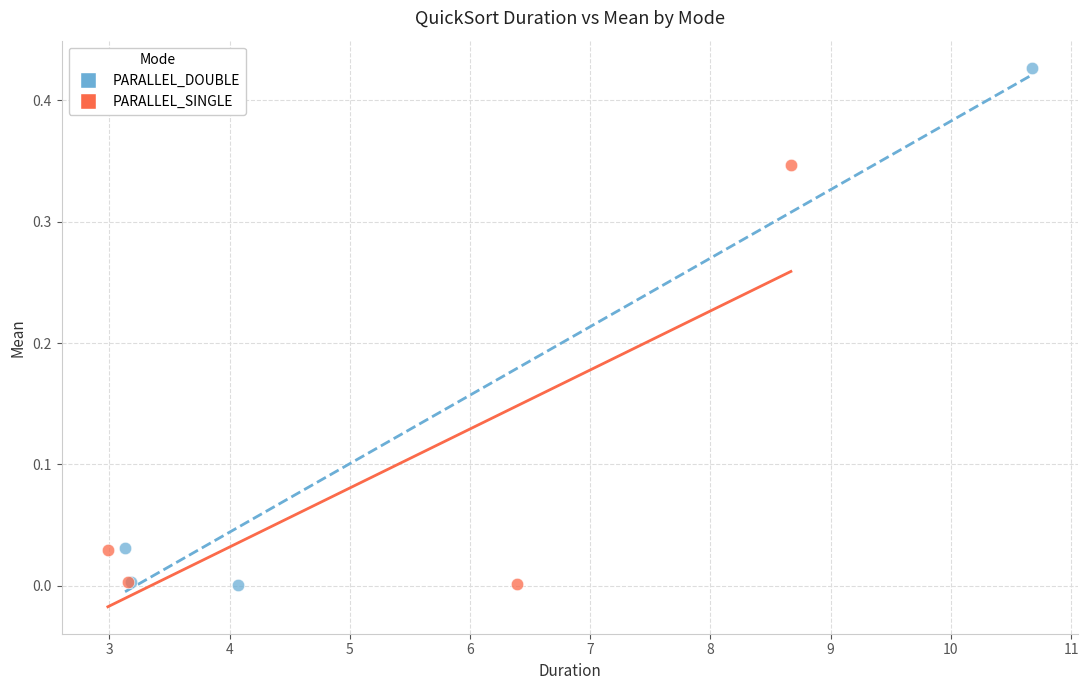

Which series has the widest spread of Y values?

PARALLEL_DOUBLE